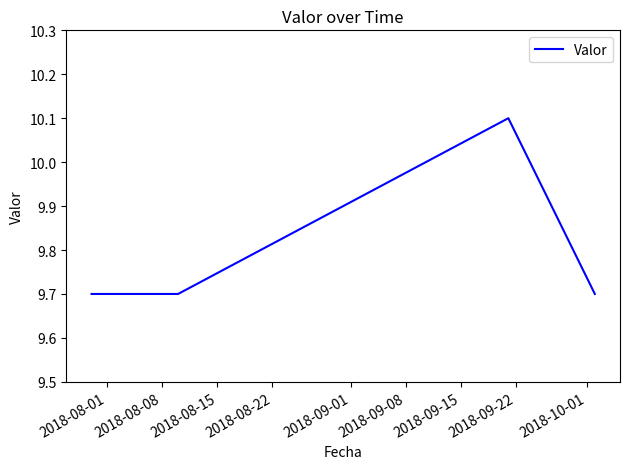

Does the chart have visible grid lines?

No